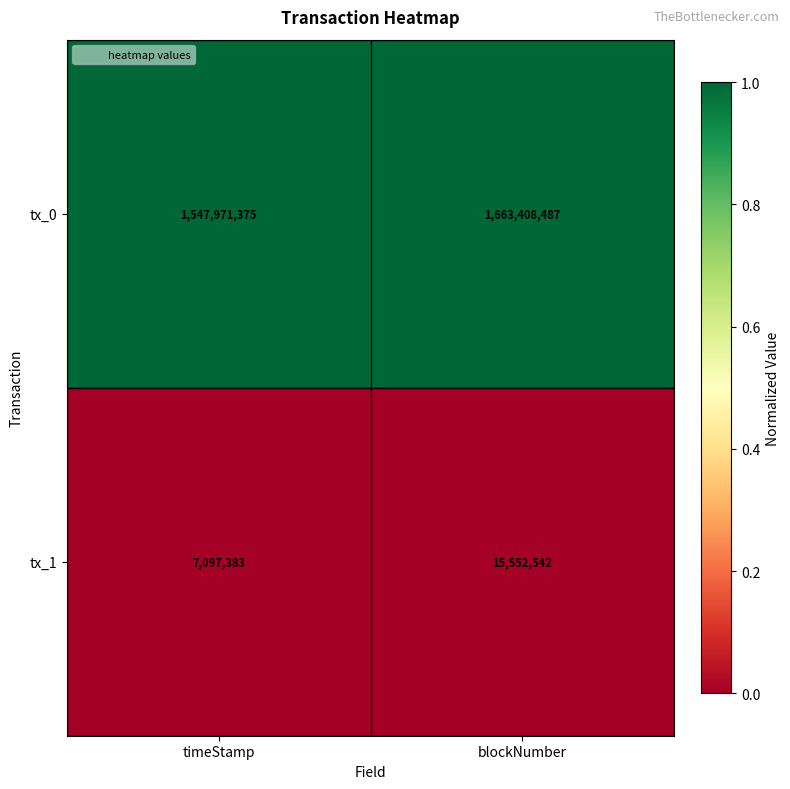

Reading right to left, what are all the values shown in this chart?

tx_0: blockNumber=1663408487	timeStamp=1547971375
tx_1: blockNumber=15552542	timeStamp=7097383